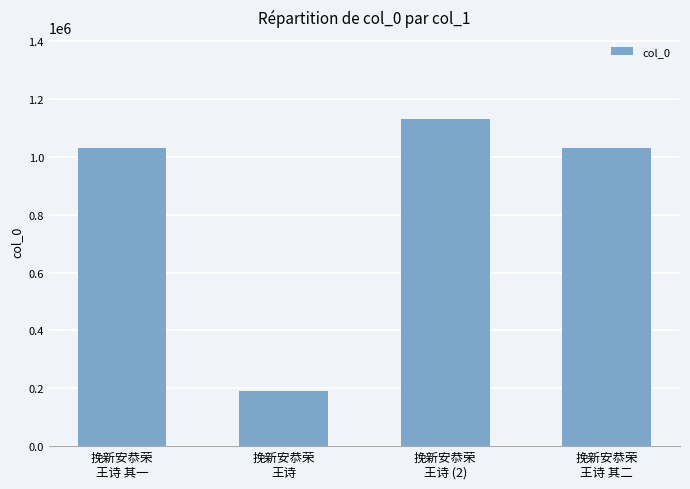

Is it true that the value at 挽新安恭荣
王诗 is 42457?

False